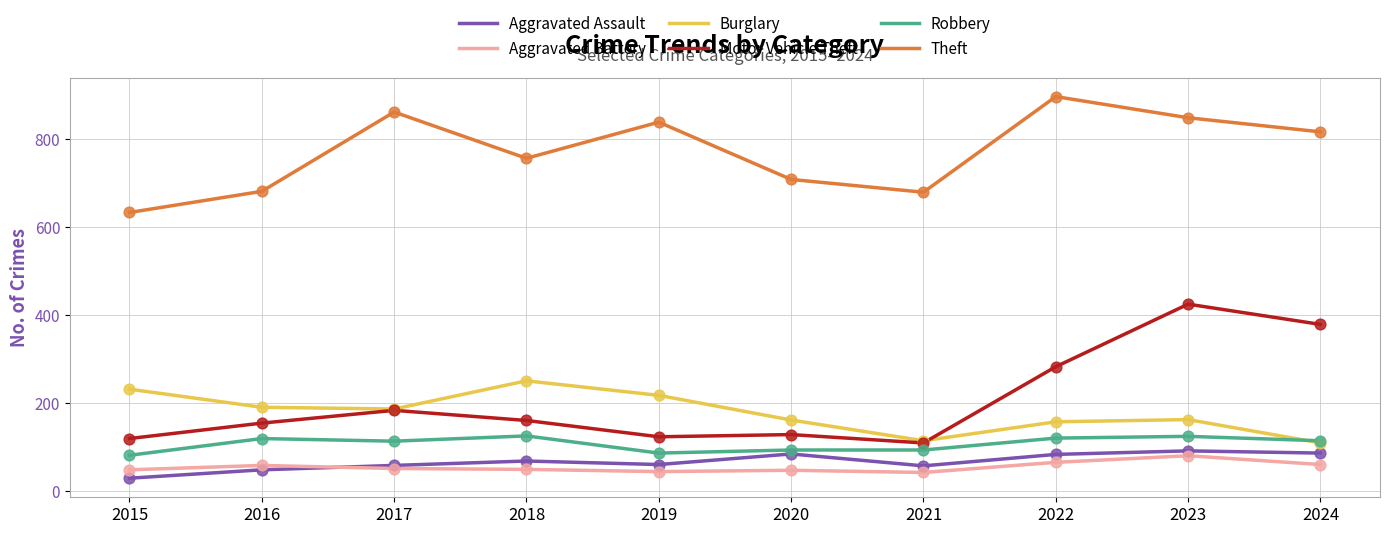

Is the value of Motor Vehicle Theft at 2023 greater than the value of Aggravated Assault at 2022?

Yes